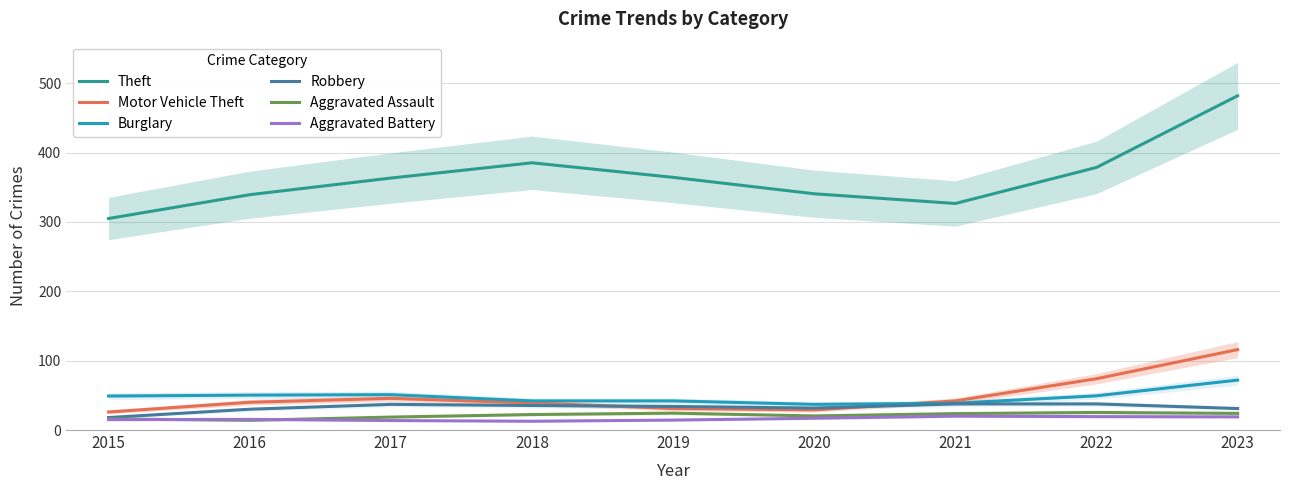

Which series has the largest total across all categories?

Theft